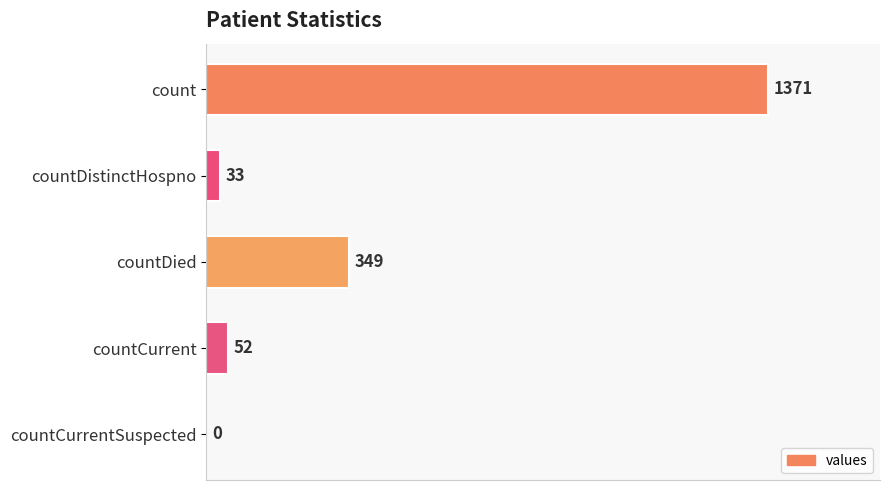

The value at count is 1371. True or false?

True